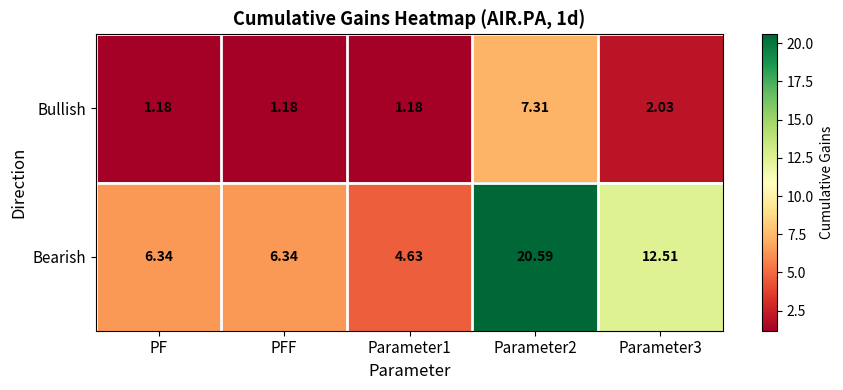

Is the value of Bullish at PFF greater than the value of Bearish at PF?

No